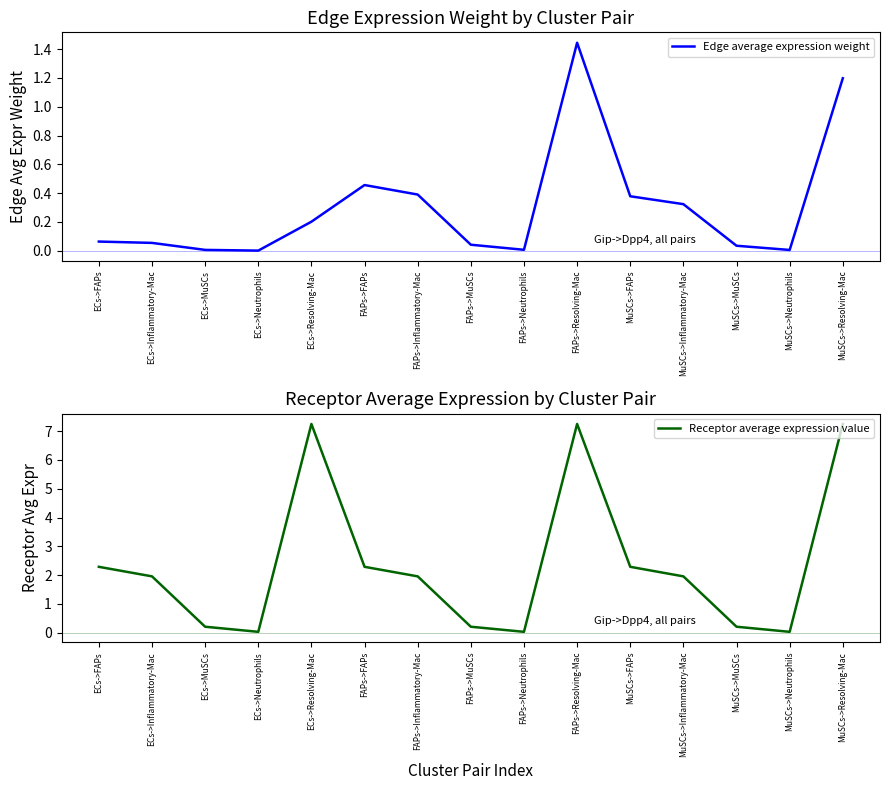

True or false: Receptor average expression value has more than 2 points higher than both neighbors.

False